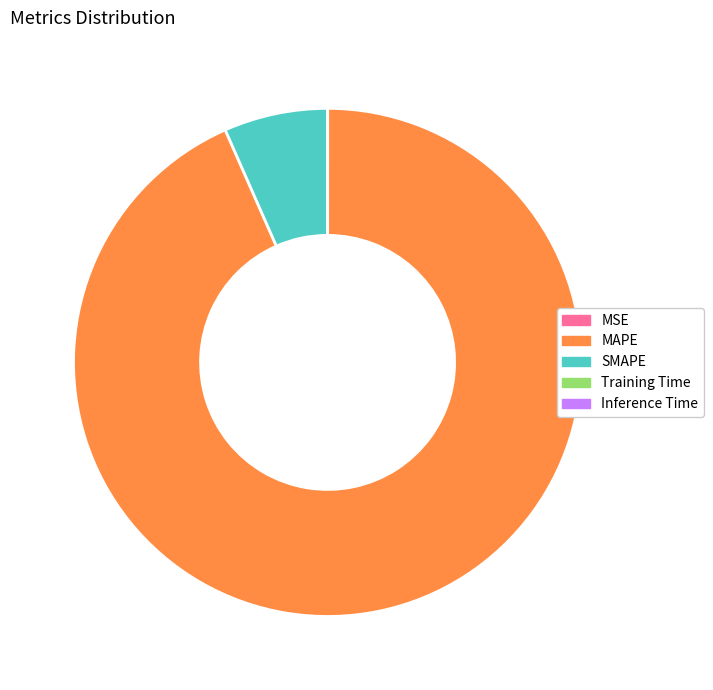

Does MAPE represent more than half of the total?

Yes